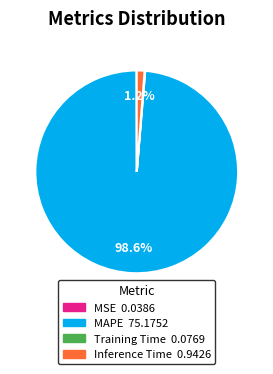

To the nearest percent, what is the combined percentage of MAPE and Inference Time?

100%